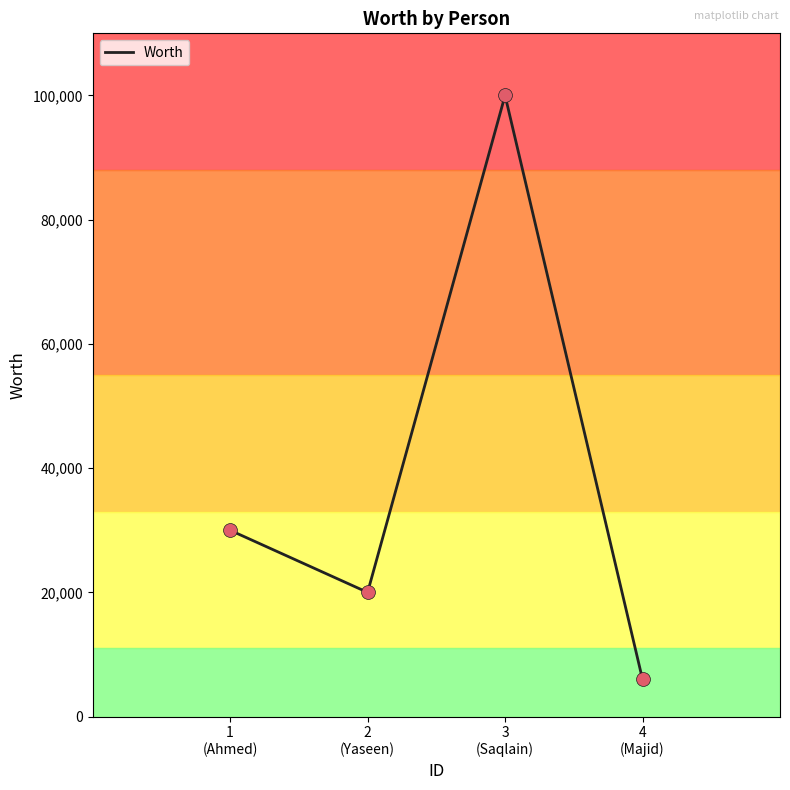

What is the change in value from 1
(Ahmed) to 3
(Saqlain)?

+70000